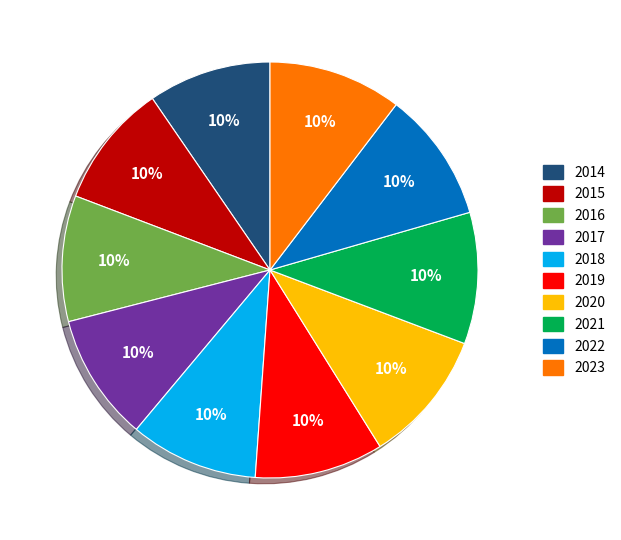

Approximately how many times larger is the value at 2018 compared to 2022?

1.0